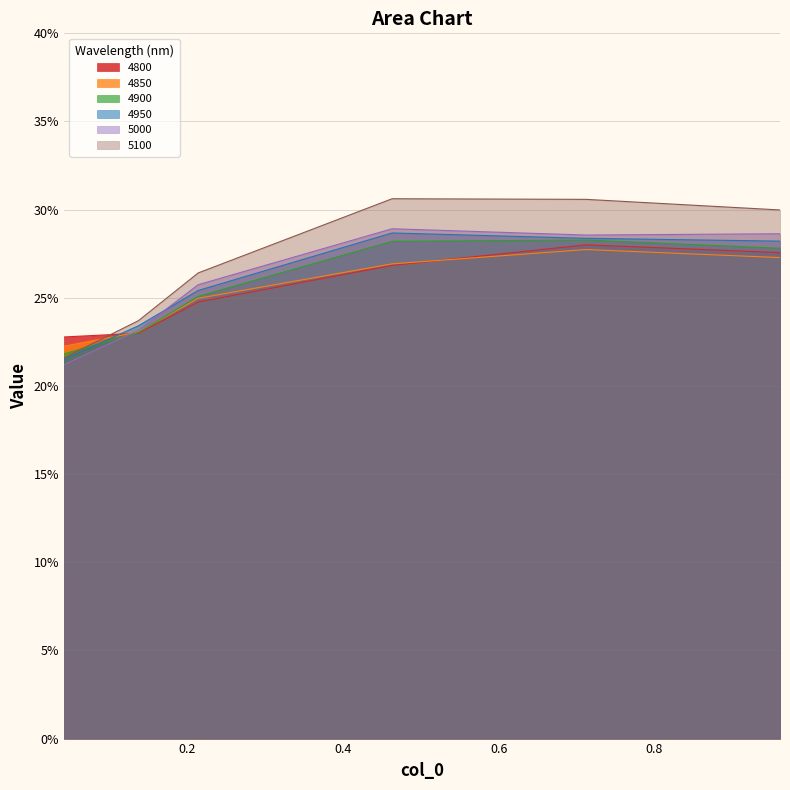

What is the label of the 4th point from the right?

0.2136986301369863